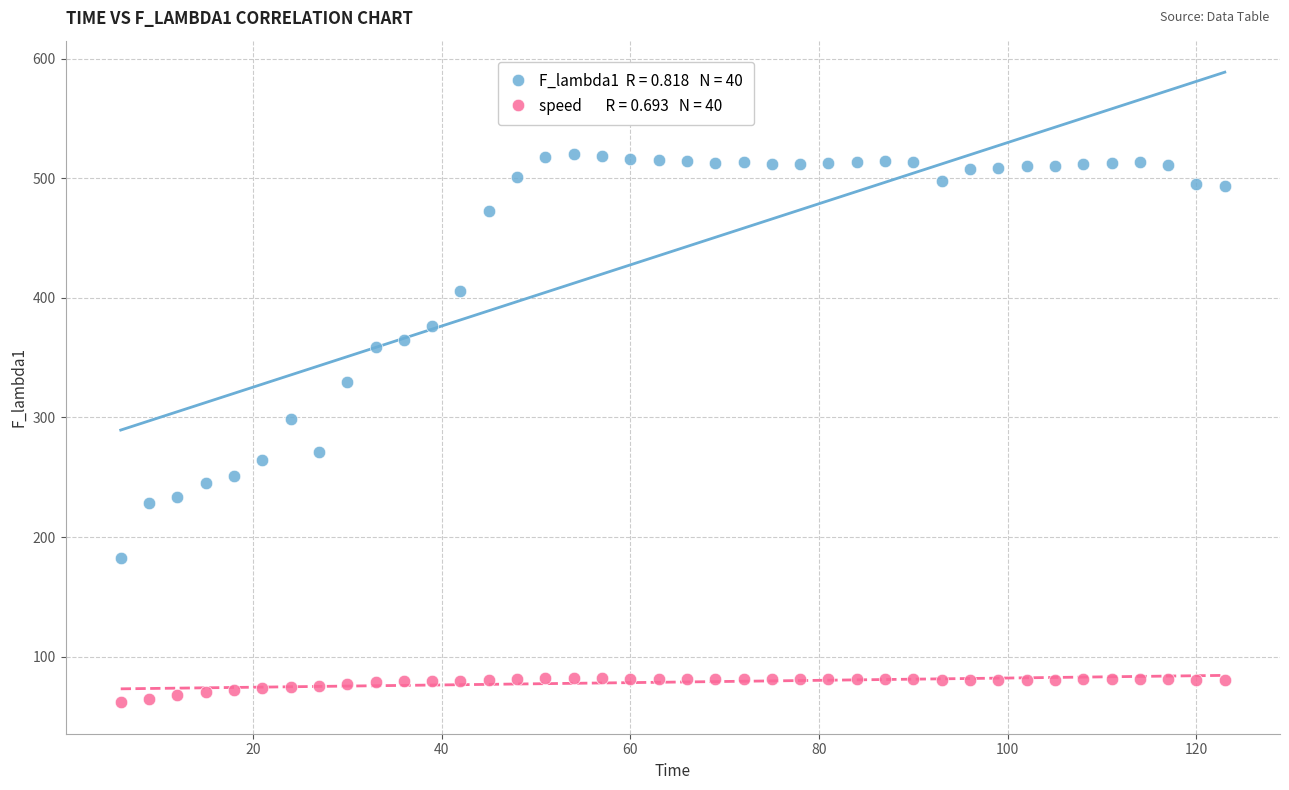

Across all data points, what is the range of X values (max minus min)?

117.0